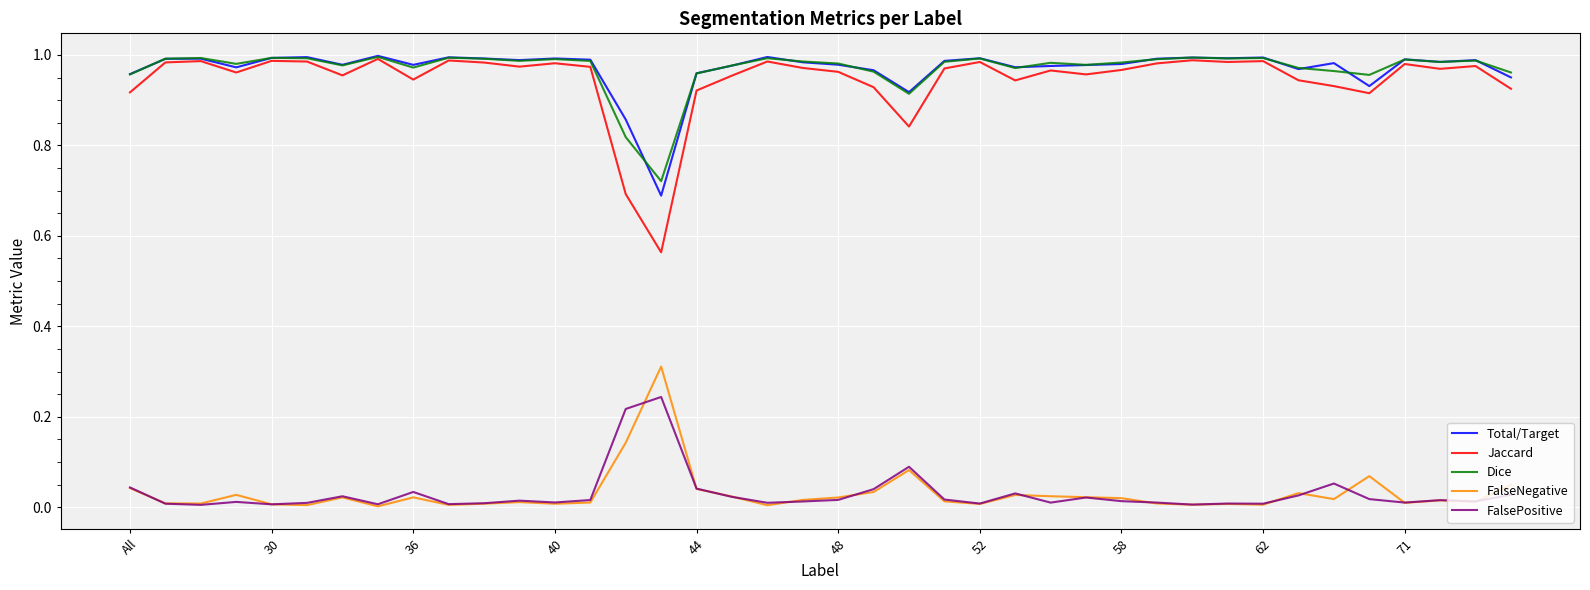

True or false: Dice and FalseNegative cross at least once.

False